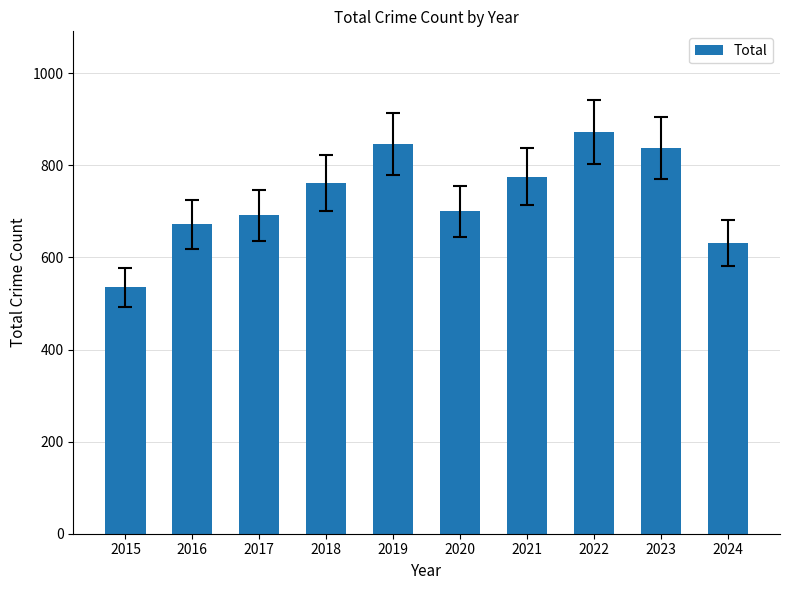

Reading left to right, transcribe all the data shown in this chart.

535	672	692	761	847	700	775	873	838	631